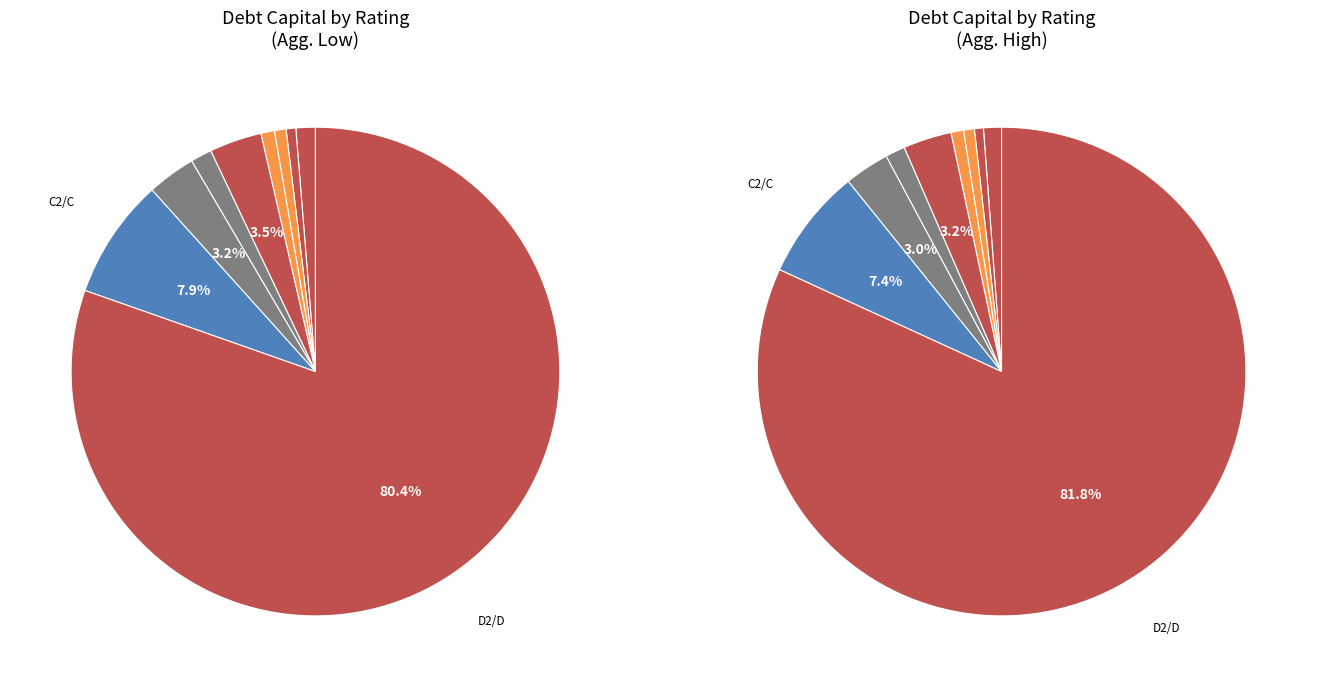

Count the number of slices in the pie.

9